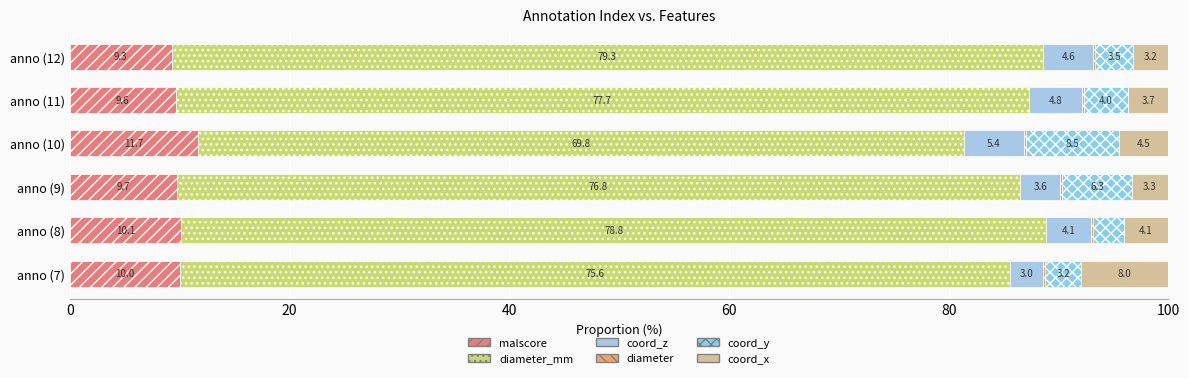

Count the number of categories in the chart.

6